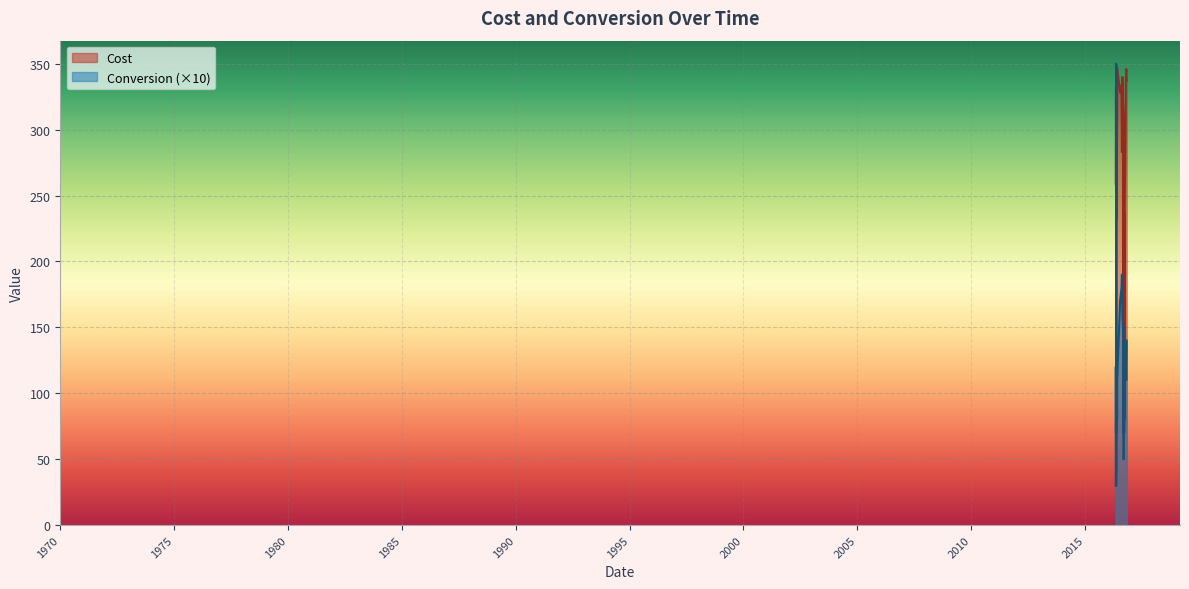

Which series has the widest spread of values?

Conversion (×10)